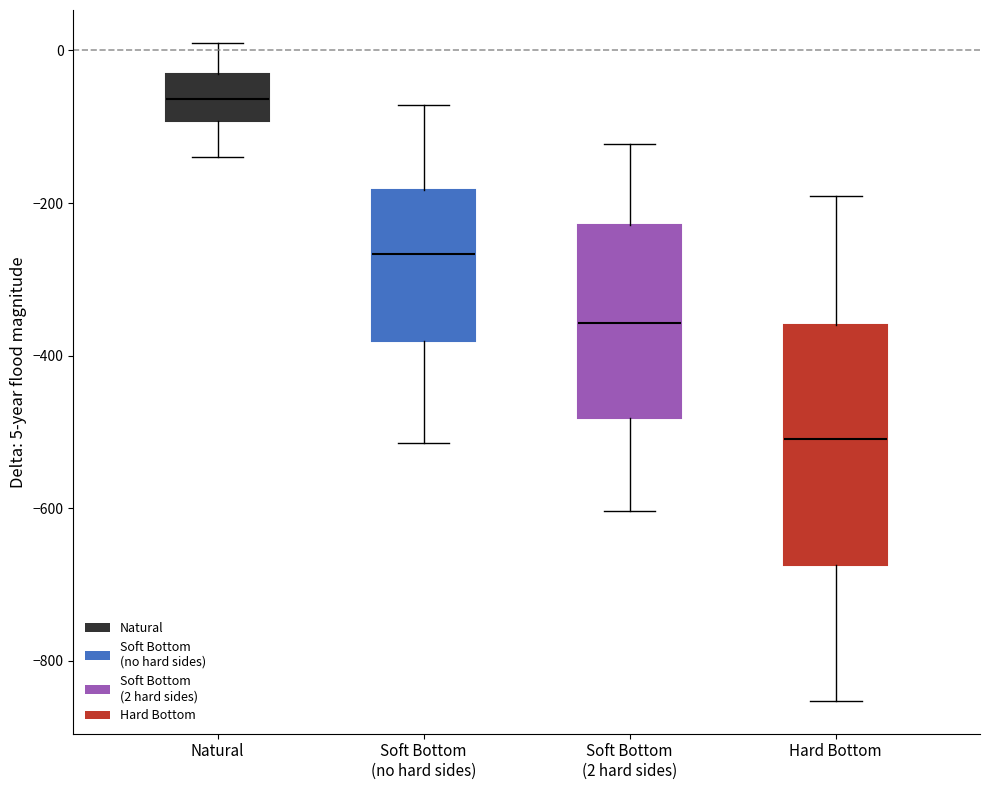

Reading left to right, transcribe this box plot: for each box, give where its median line is, the range the box spans, and where its two whiskers end, as read against the y-axis. The values are not printed on the chart, so give them approximately, as read against the axis.

Natural: median -60, box -100 to -40, whiskers -140 to 0
Soft Bottom (no hard sides): median -260, box -380 to -180, whiskers -520 to -80
Soft Bottom (2 hard sides): median -360, box -480 to -220, whiskers -600 to -120
Hard Bottom: median -500, box -680 to -360, whiskers -860 to -200